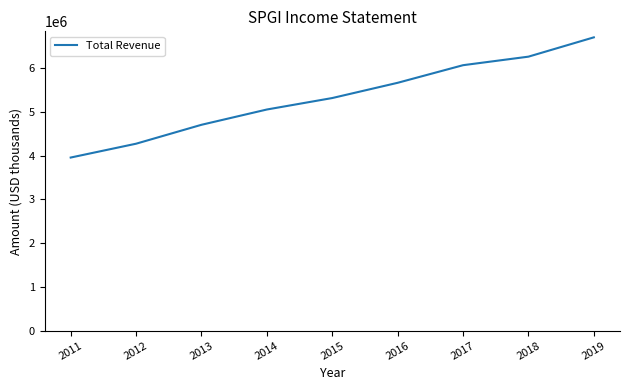

List the labels in order of value, smallest first.

2011, 2012, 2013, 2014, 2015, 2016, 2017, 2018, 2019